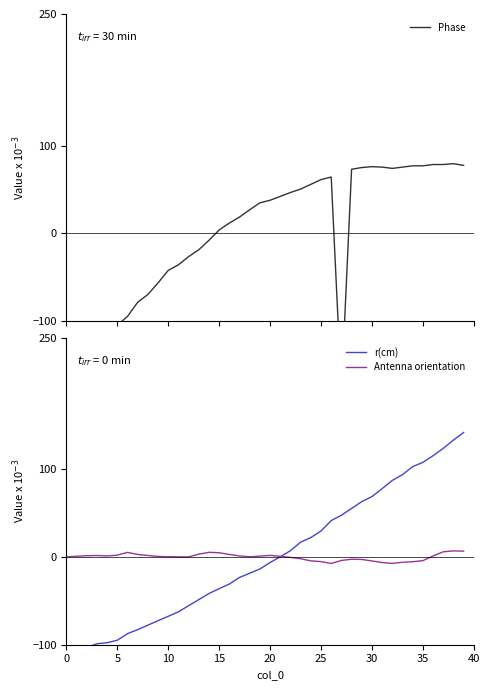

How many intersections are there between r(cm) and Antenna orientation?

1